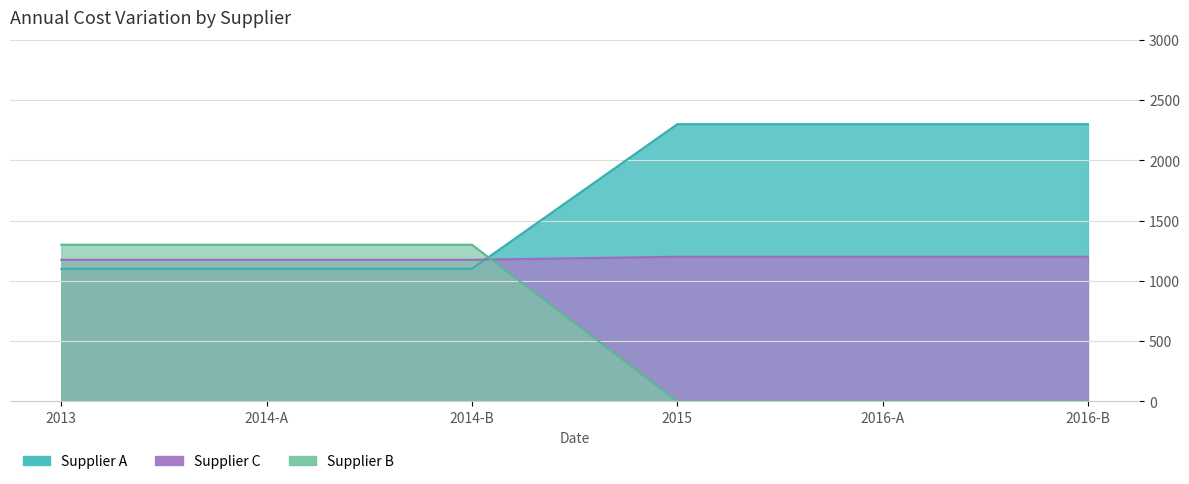

Is the value of Supplier C at 2015 greater than the value of Supplier A at 2014-B?

No